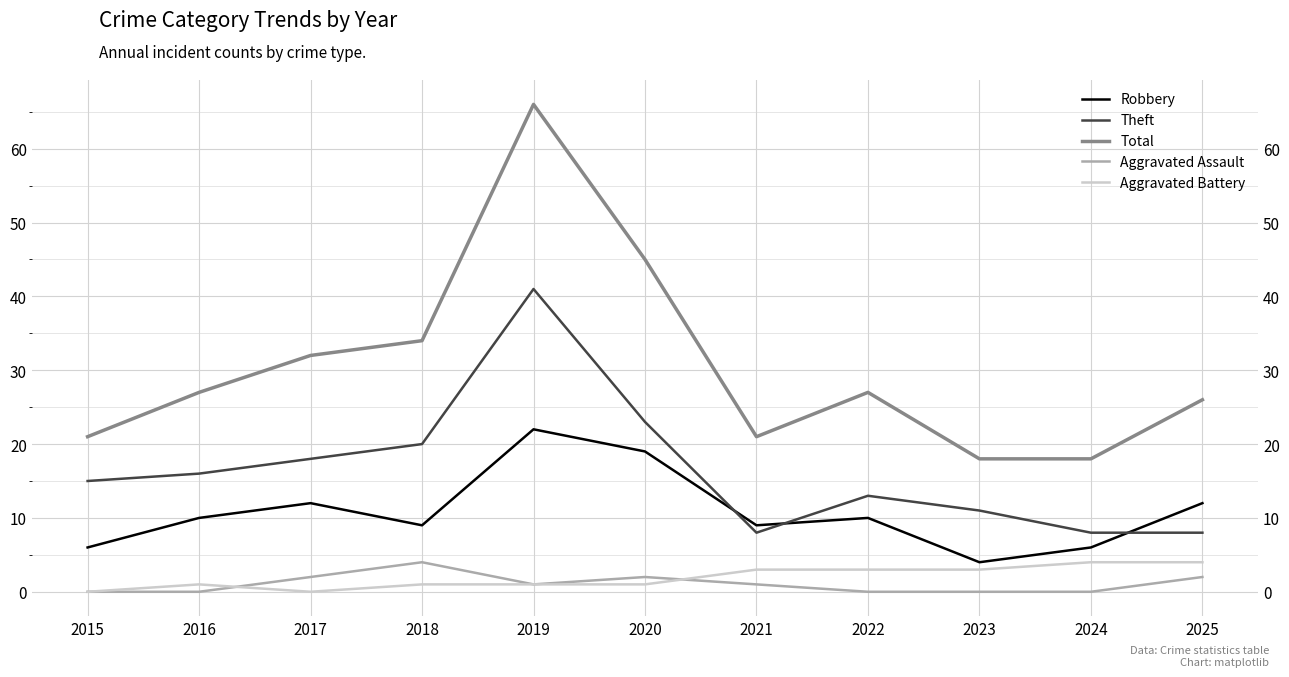

How many values in the Aggravated Battery series exceed 1?

5